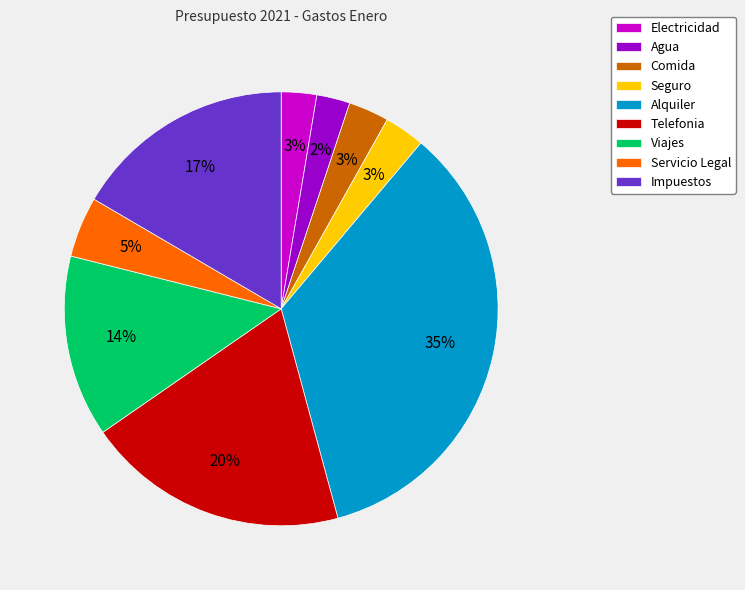

Combined, do Alquiler and Servicio Legal account for over 50%?

No